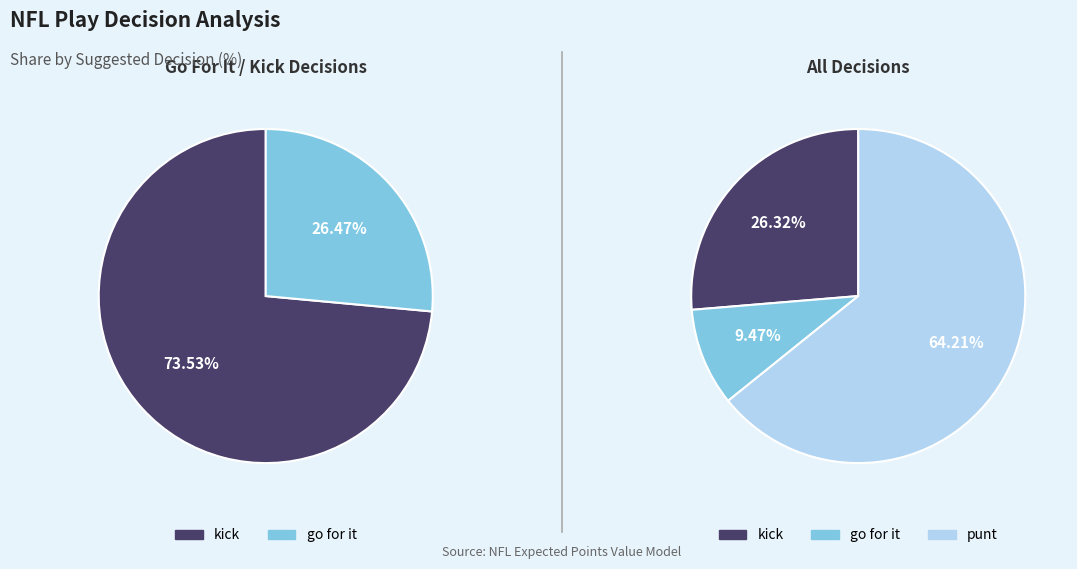

What is the smallest slice in the pie chart?

go for it